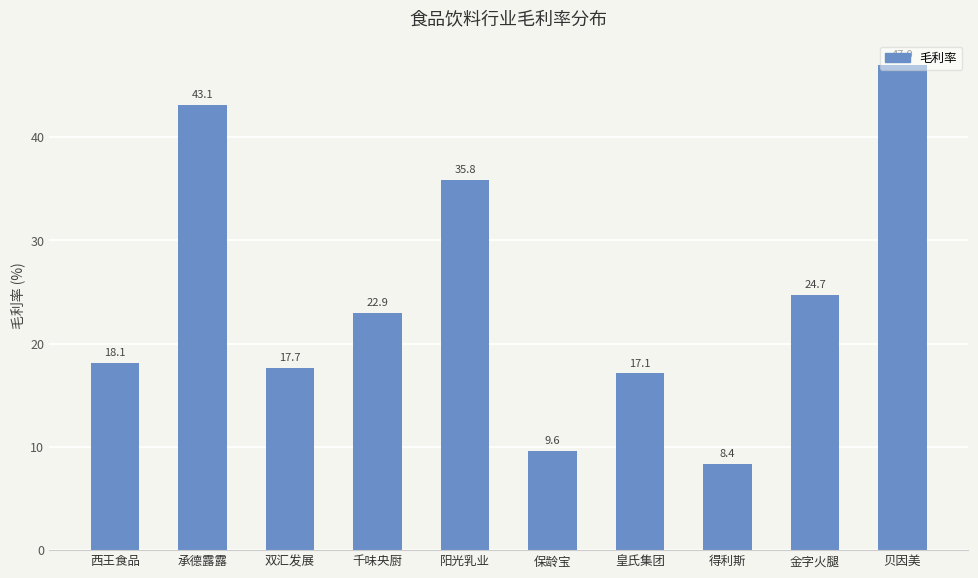

At which category does the chart reach its minimum across all series?

得利斯